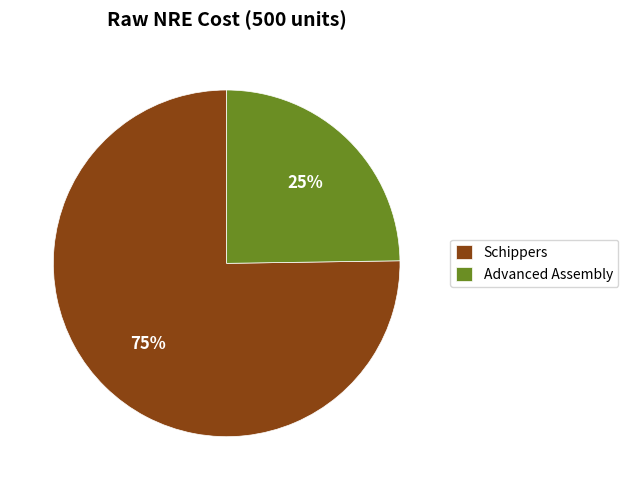

How many segments does this pie chart have?

2